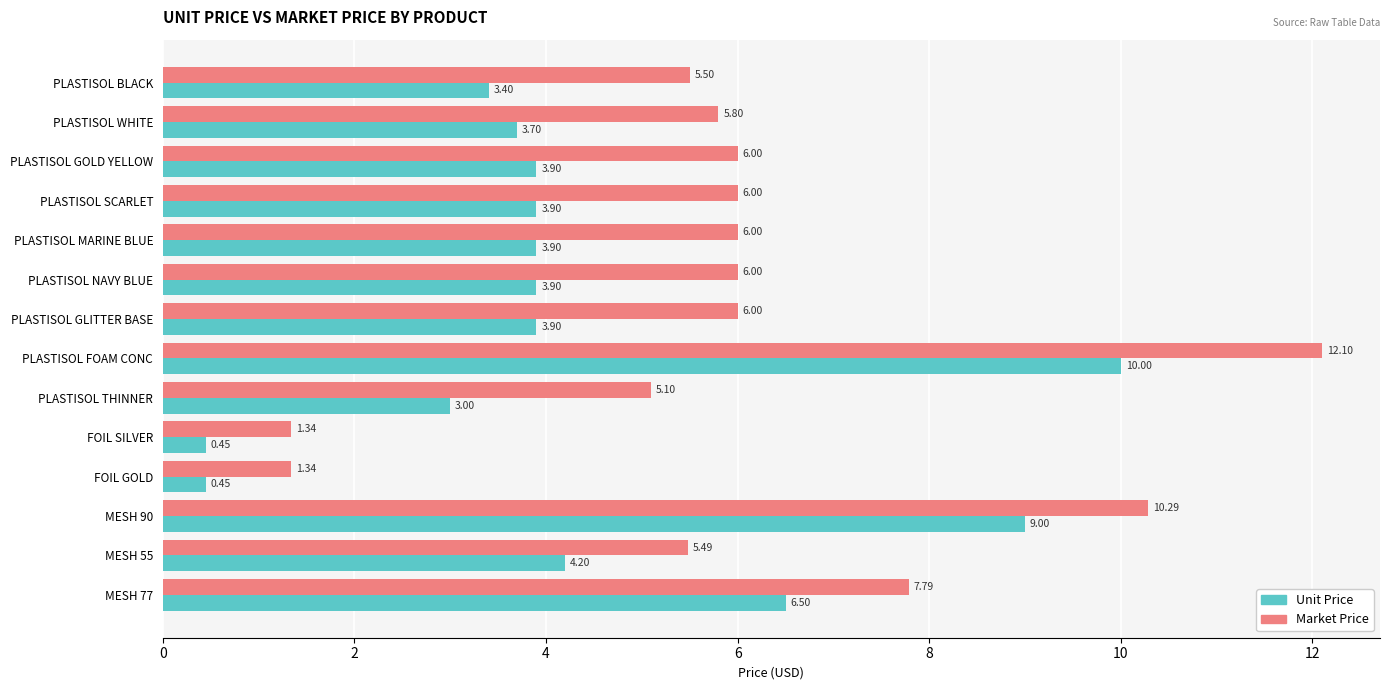

Which series has the largest range (max minus min)?

Market Price